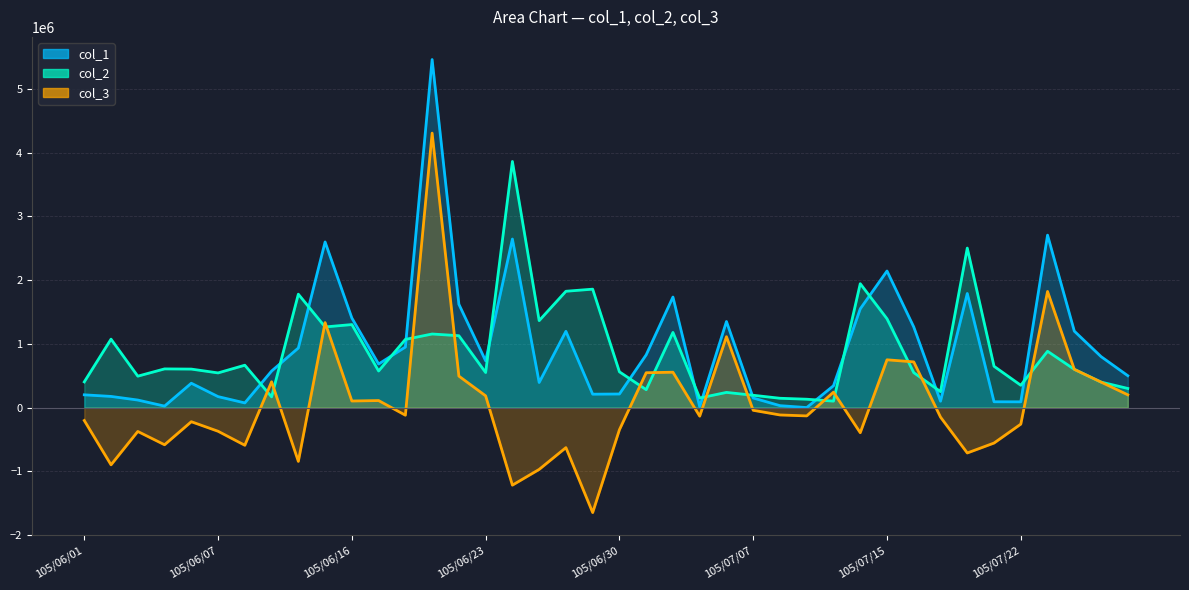

What is the difference between the second highest and minimum values in the col_2 series?

2403000